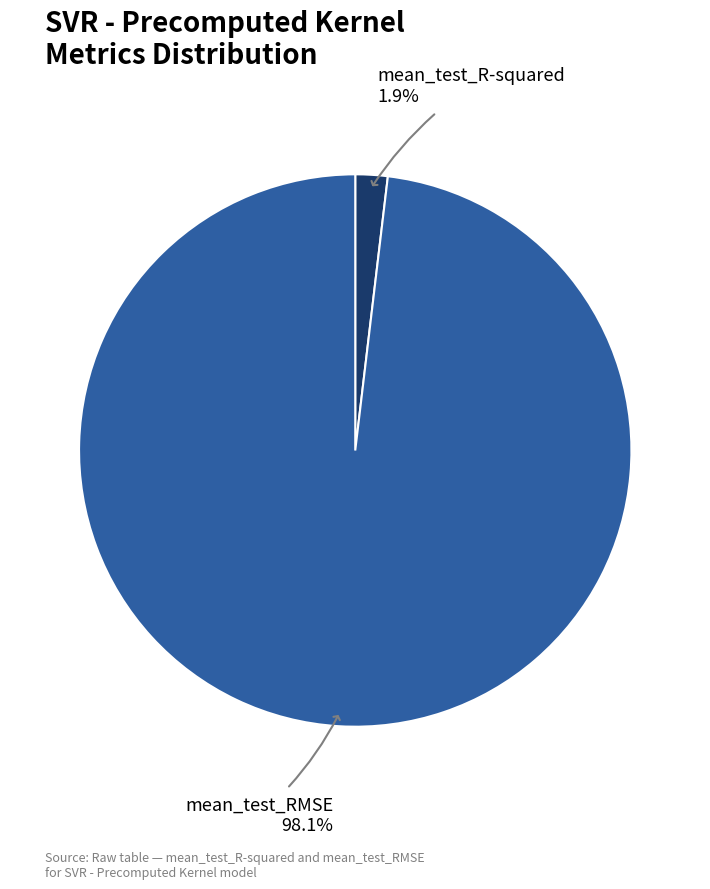

Is there any slice that represents more than half of the pie?

Yes